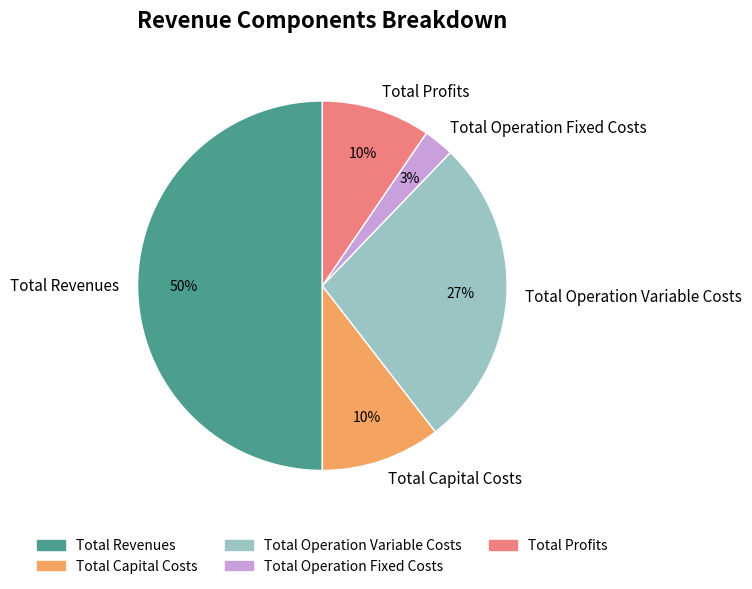

Do Total Capital Costs and Total Operation Variable Costs together represent more than half of the pie?

No